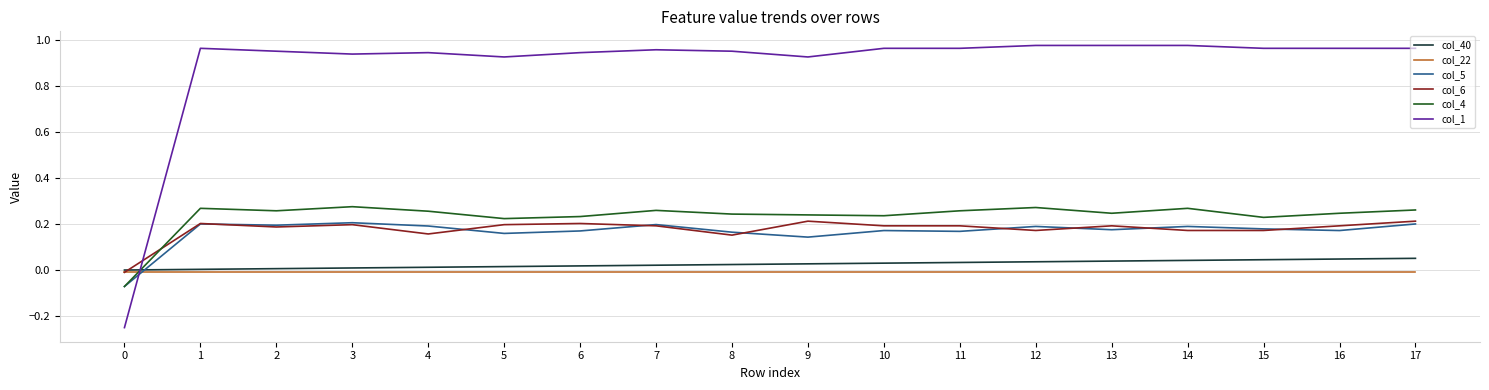

True or false: col_1 and col_5 intersect in this chart.

True